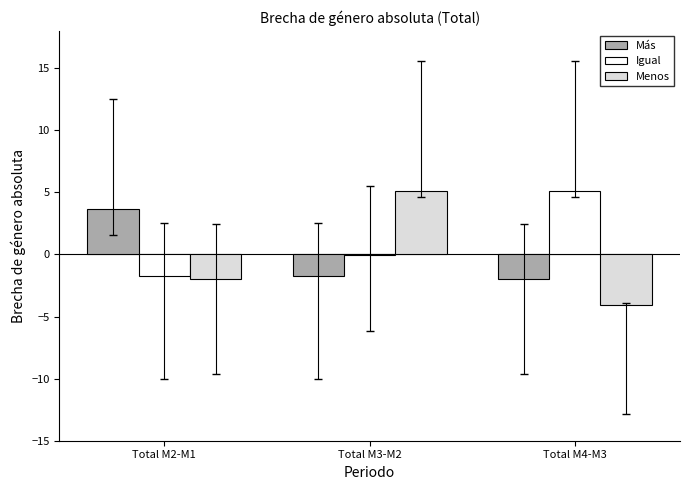

How many data points in Más are above -1?

1